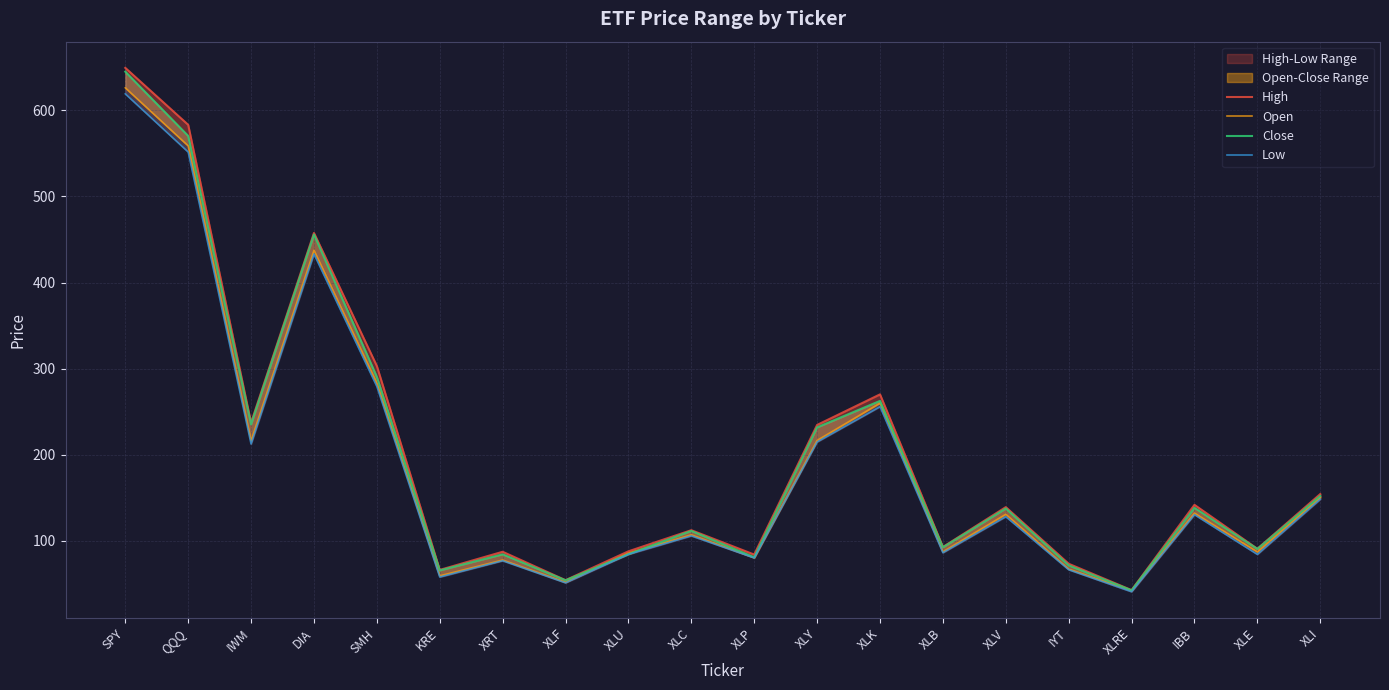

Reading left to right, extract all data points from this chart.

High: SPY=649.5	QQQ=583.3	IWM=237.0	DIA=457.6	SMH=303.0	KRE=66.1	XRT=87.2	XLF=54.1	XLU=87.7	XLC=112.2	XLP=83.9	XLY=234.5	XLK=270.1	XLB=92.7	XLV=139.0	IYT=73.2	XLRE=42.6	IBB=141.7	XLE=90.6	XLI=154.2
Open: SPY=626.3	QQQ=558.8	IWM=216.2	DIA=437.5	SMH=282.9	KRE=59.2	XRT=77.5	XLF=51.7	XLU=85.6	XLC=106.8	XLP=80.2	XLY=216.5	XLK=259.9	XLB=87.1	XLV=130.7	IYT=67.0	XLRE=41.9	IBB=132.1	XLE=86.9	XLI=149.9
Close: SPY=645.0	QQQ=570.4	IWM=235.2	DIA=455.8	SMH=290.3	KRE=65.5	XRT=84.2	XLF=54.0	XLU=84.3	XLC=111.4	XLP=80.8	XLY=231.7	XLK=262.4	XLB=92.3	XLV=137.4	IYT=71.3	XLRE=42.3	IBB=138.2	XLE=90.4	XLI=152.0
Low: SPY=619.3	QQQ=551.7	IWM=212.3	DIA=433.1	SMH=279.2	KRE=57.8	XRT=76.7	XLF=51.0	XLU=84.2	XLC=105.6	XLP=80.0	XLY=214.8	XLK=255.8	XLB=86.0	XLV=128.0	IYT=66.3	XLRE=40.7	IBB=130.2	XLE=84.1	XLI=148.1